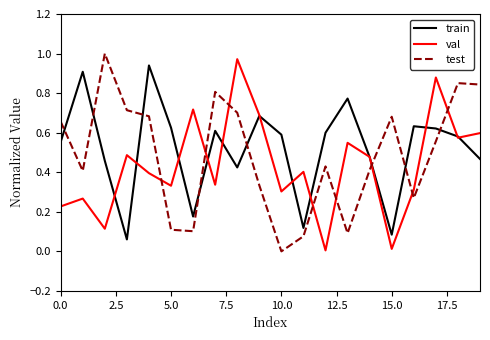

How many values in test are above zero?

19